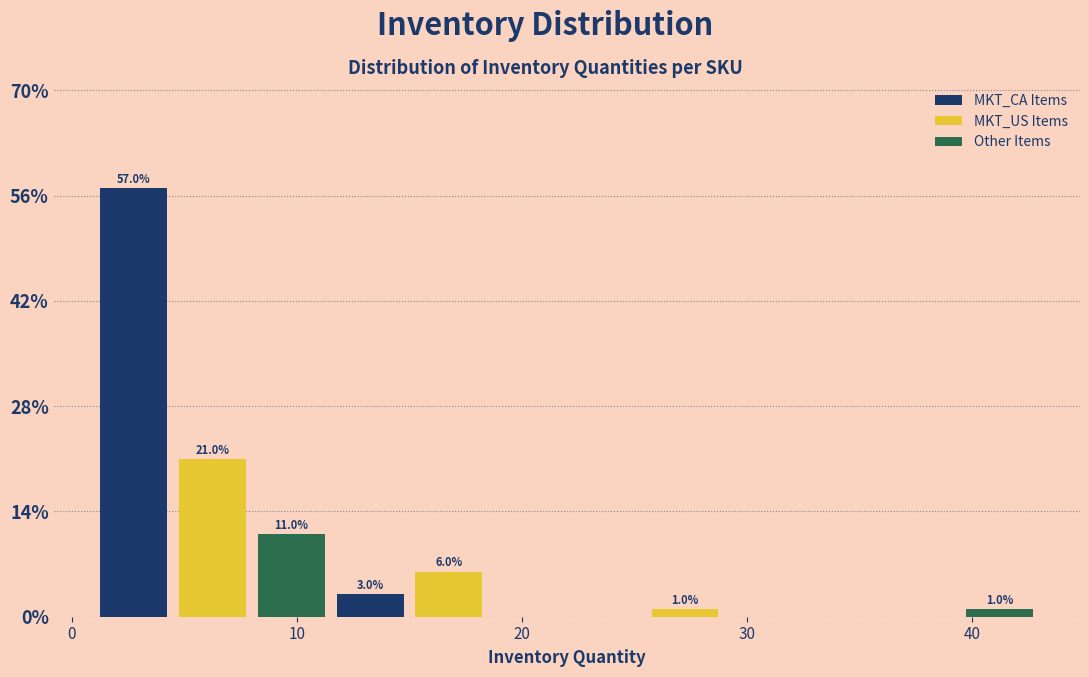

Around what value on the x-axis is the tallest bar? Give the approximate position of its centre, as read against the axis.

3